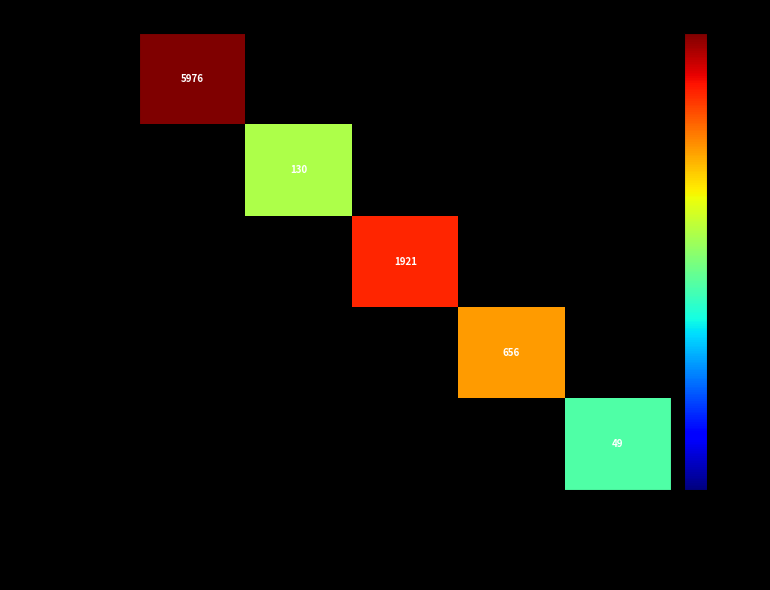

How many distinct data groups are displayed?

5